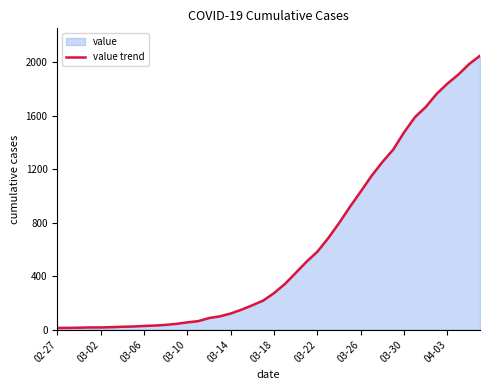

What is the value of the 8th point from the left?

24